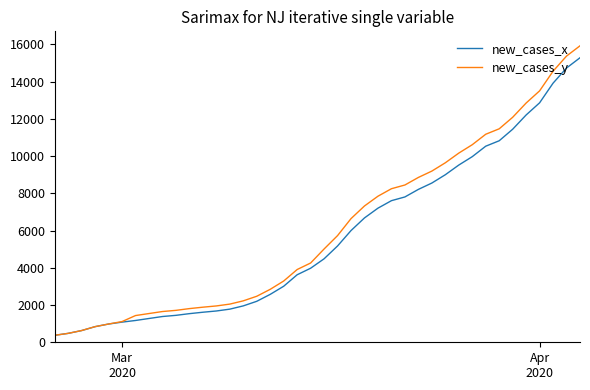

What is the lowest value of the new_cases_x series?

375